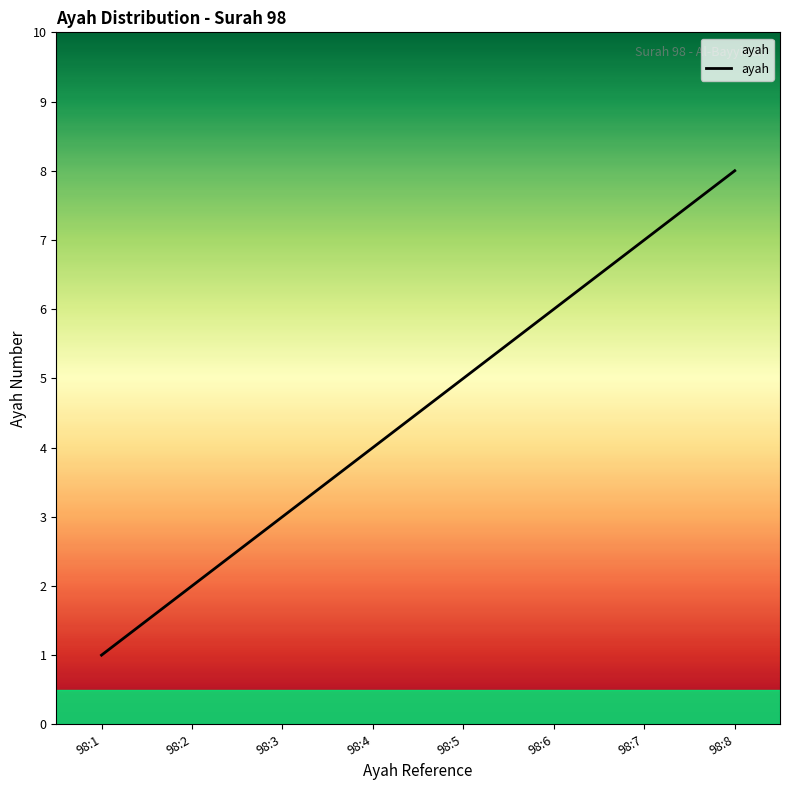

Between 98:2 and 98:7, which is larger?

98:7